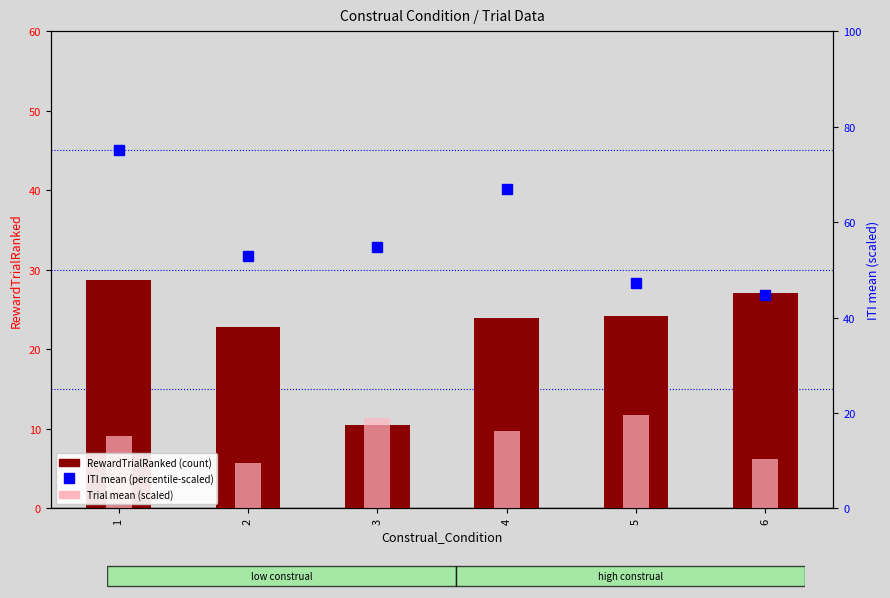

How many values in the ITI (scaled) series exceed 54?

3